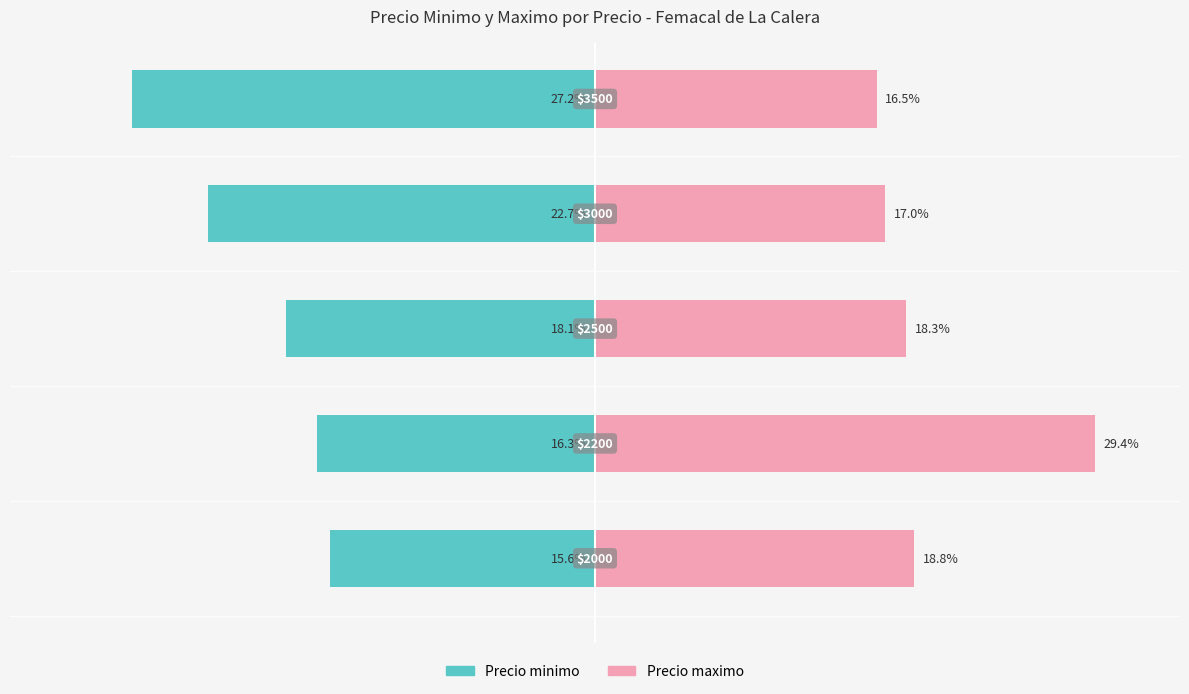

Rank the series by their average value, from highest to lowest.

Precio maximo, Precio minimo